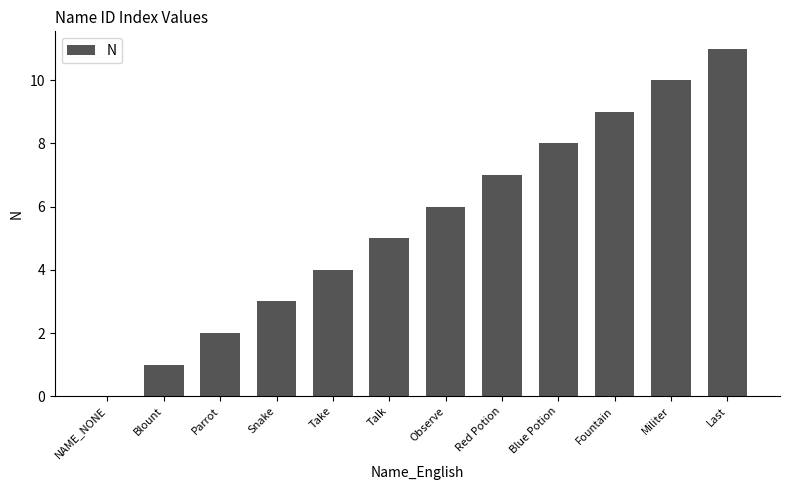

How many positive values are there?

11